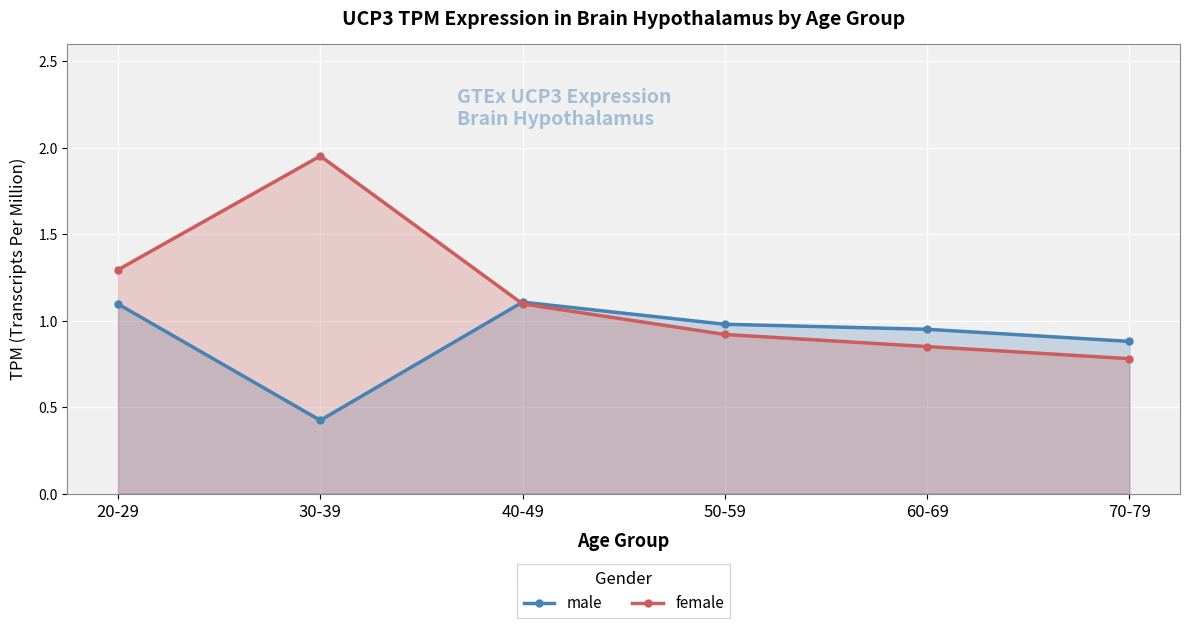

Reading right to left, what are all the values shown in this chart?

male: 70-79=0.9	60-69=0.9	50-59=1.0	40-49=1.1	30-39=0.4	20-29=1.1
female: 70-79=0.8	60-69=0.8	50-59=0.9	40-49=1.1	30-39=2.0	20-29=1.3